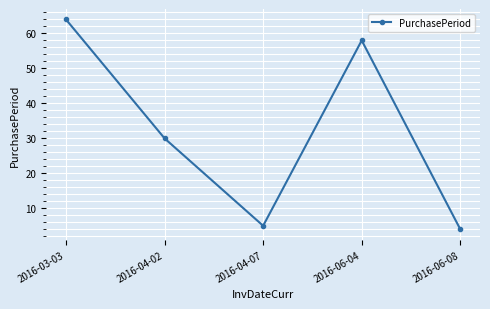

Rank the categories by value from highest to lowest.

2016-03-03, 2016-06-04, 2016-04-02, 2016-04-07, 2016-06-08